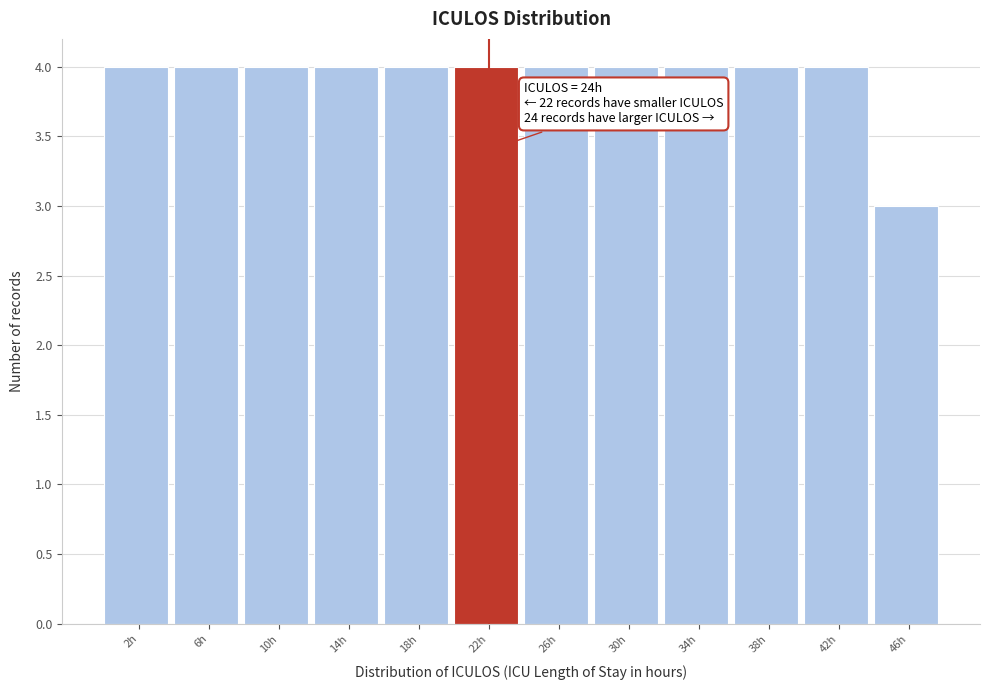

Reading left to right, what are all the values shown in this chart?

4	4	4	4	4	4	4	4	4	4	4	3